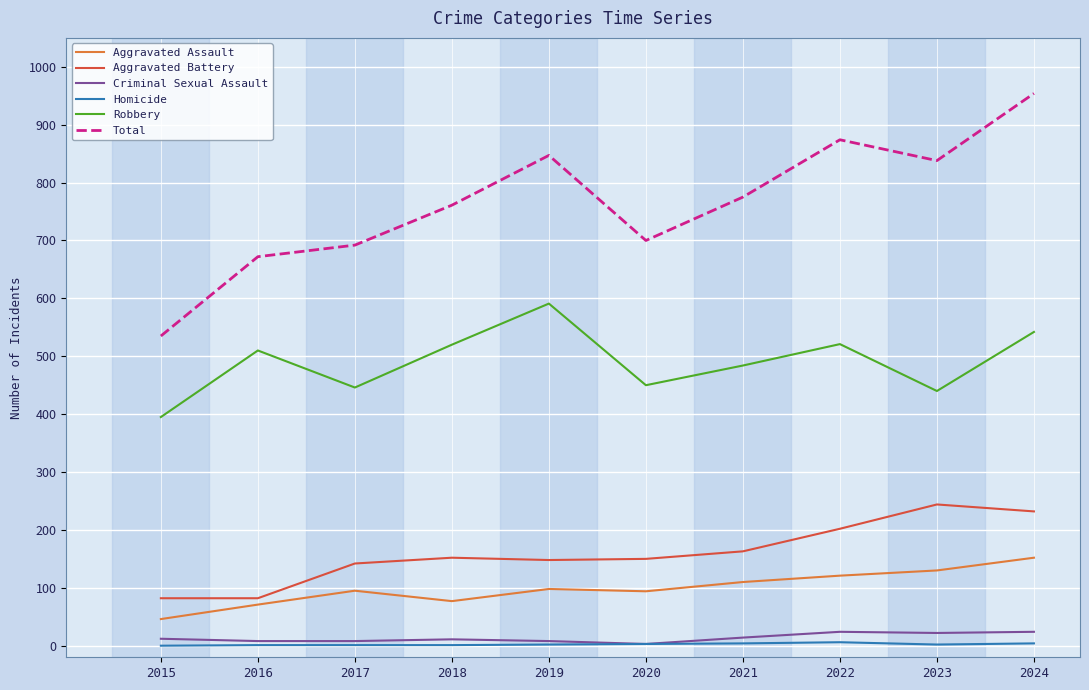

How many values in the Total series are below 775?

5